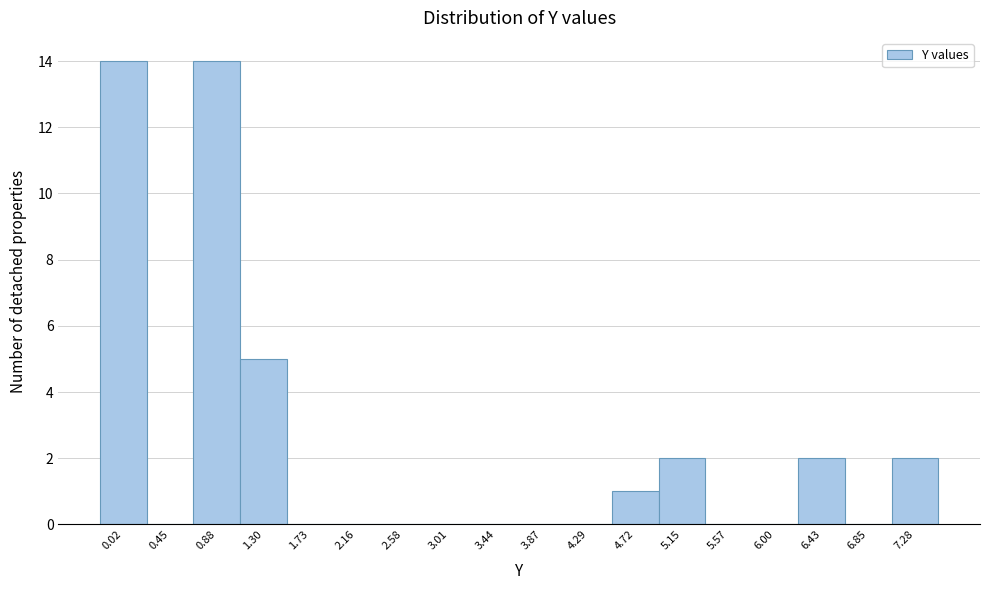

Reading left to right, extract all data points from this chart.

0.02=14	0.45=0	0.88=14	1.30=5	1.73=0	2.16=0	2.58=0	3.01=0	3.44=0	3.87=0	4.29=0	4.72=1	5.15=2	5.57=0	6.00=0	6.43=2	6.85=0	7.28=2